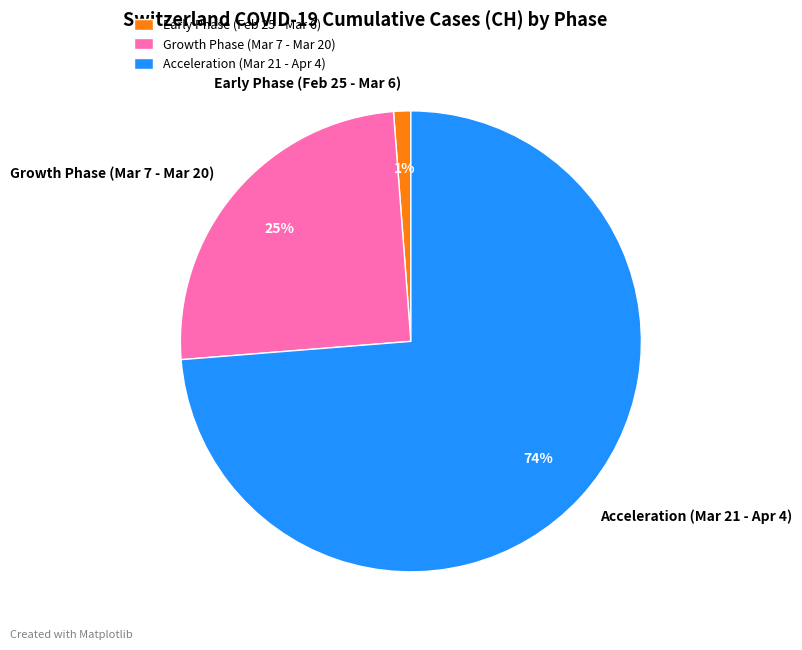

The Growth Phase (Mar 7 - Mar 20) slice represents 35% of the pie. True or false?

False